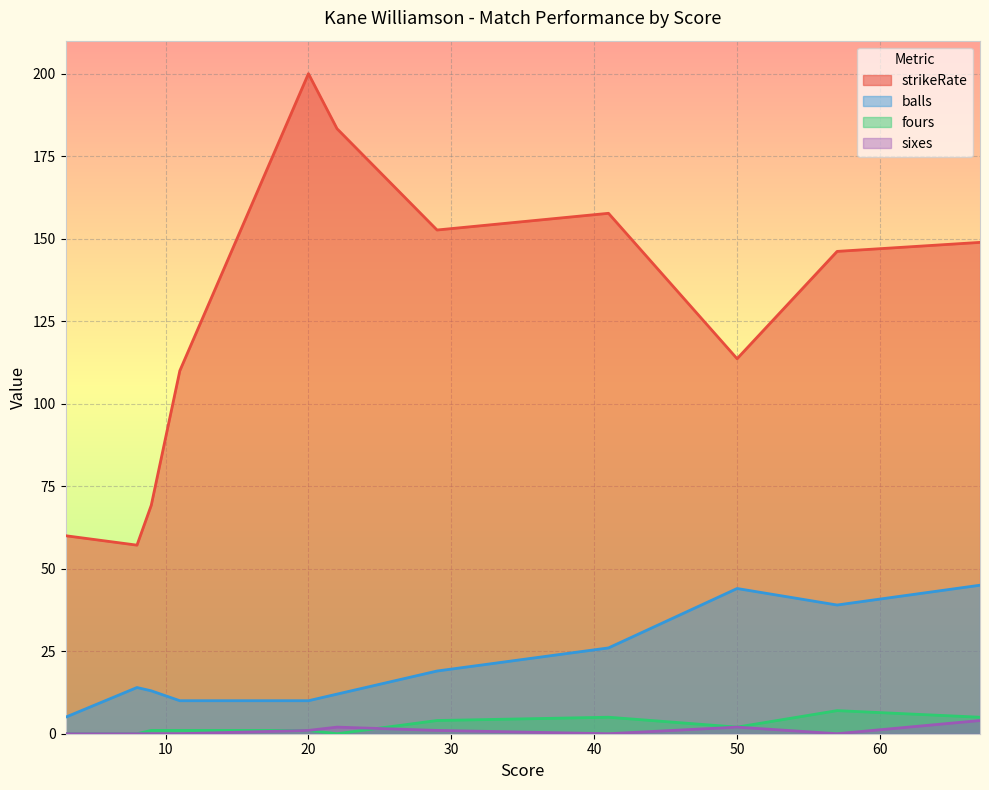

The value of balls at 41 is 36.3. True or false?

False